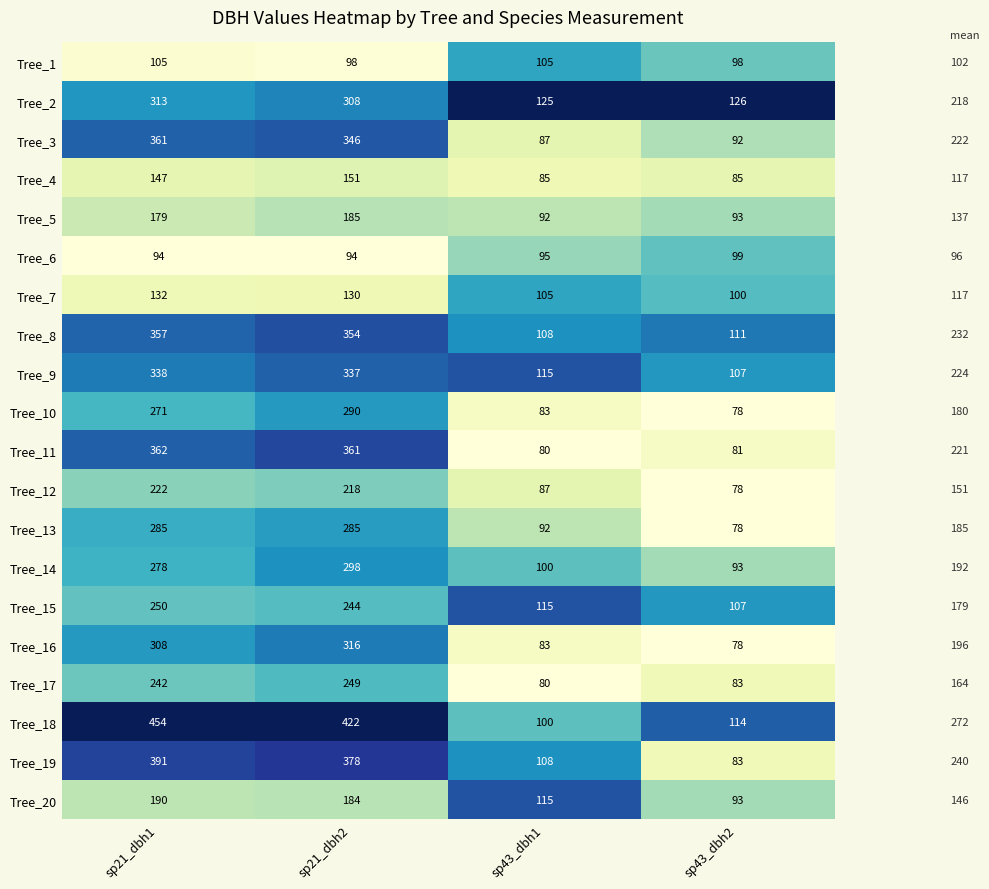

How many data points does each series have?

4